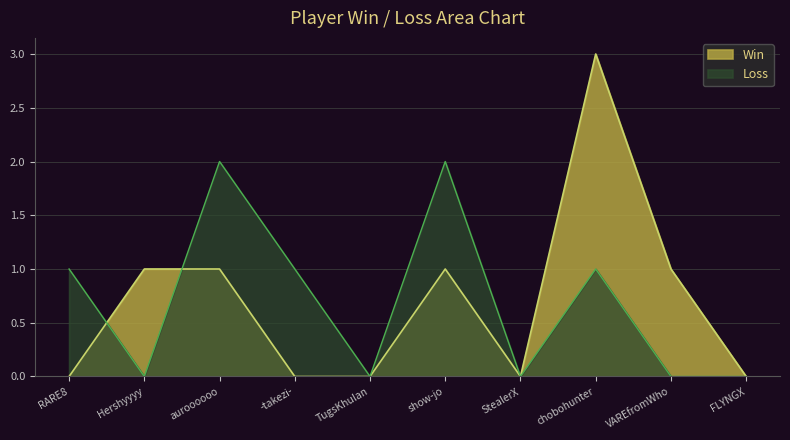

Does the chart display data point markers on the line(s)?

No